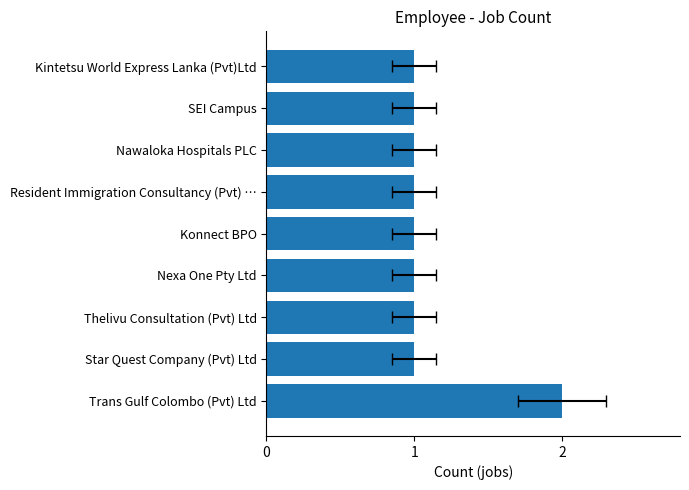

Is it true that the value at Trans Gulf Colombo (Pvt) Ltd is 2?

True